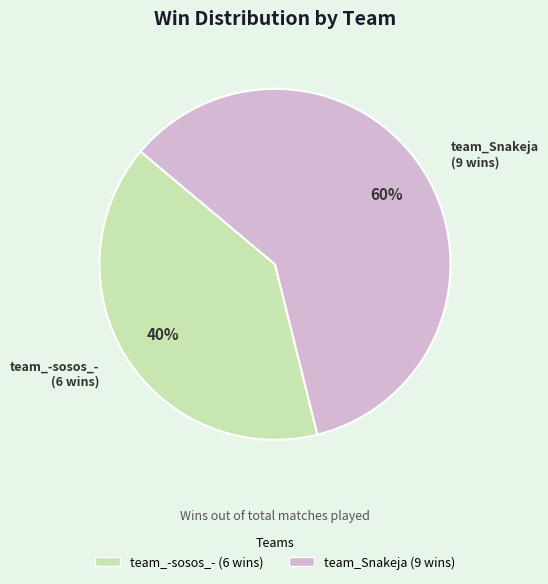

Which slice represents more than half of the pie?

team_Snakeja